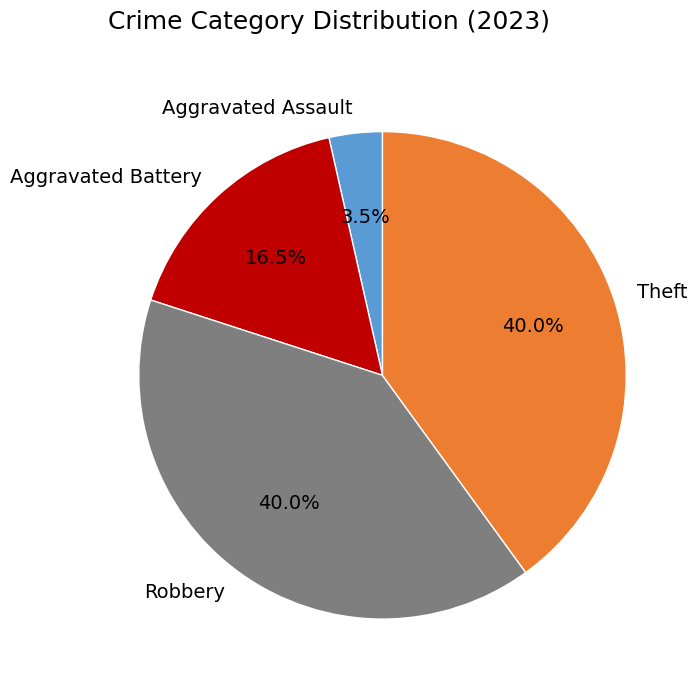

Is it true that Robbery is 32% of the pie?

False